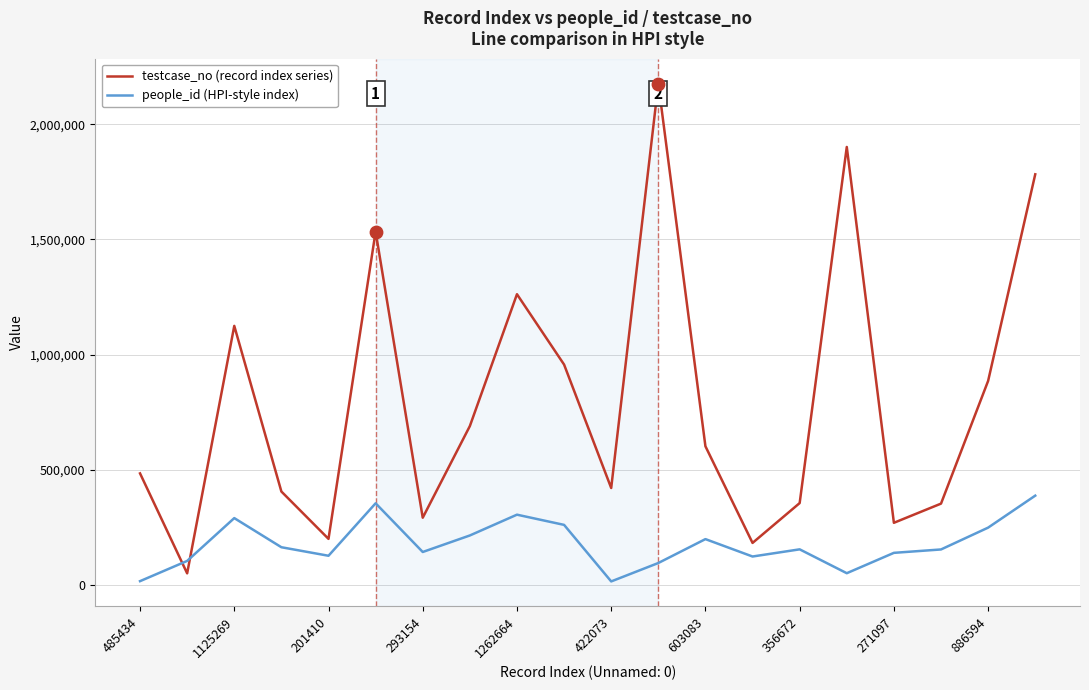

Which series has the largest range (max minus min)?

testcase_no (record index series)